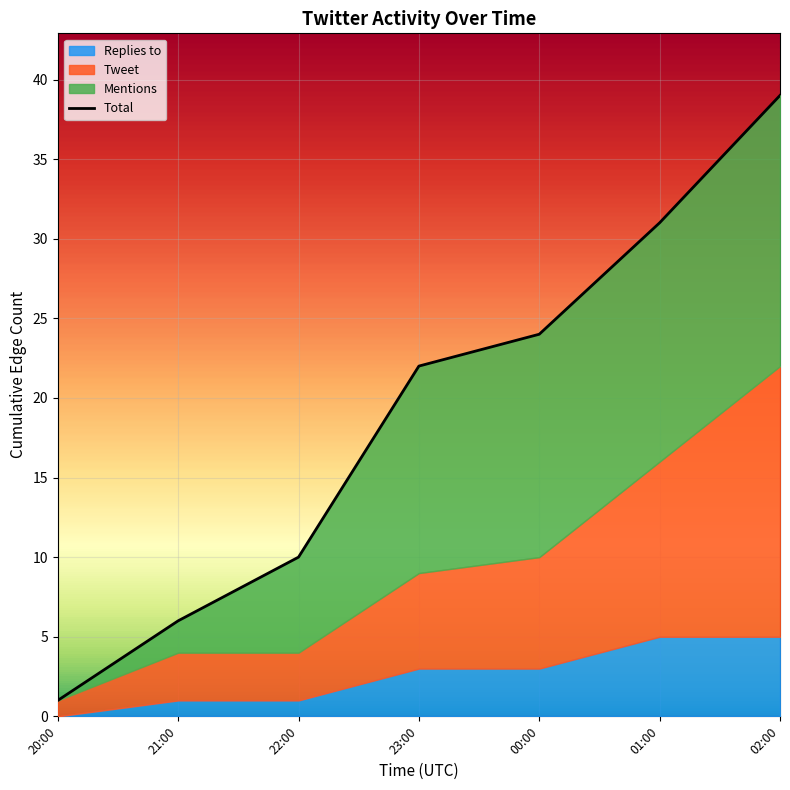

True or false: the data has more than 0 interior local peaks.

False